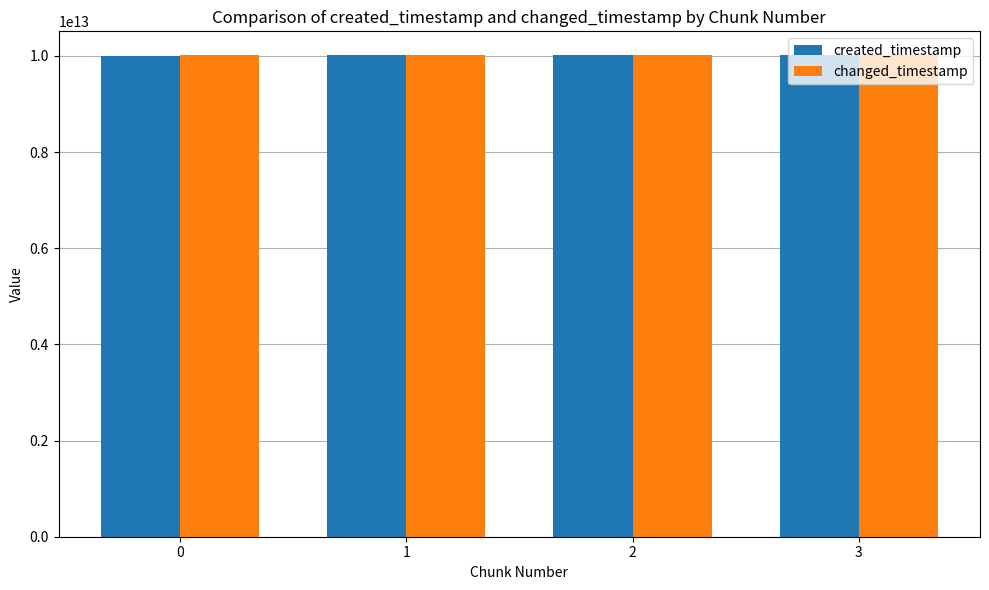

How many bars are there in total?

8